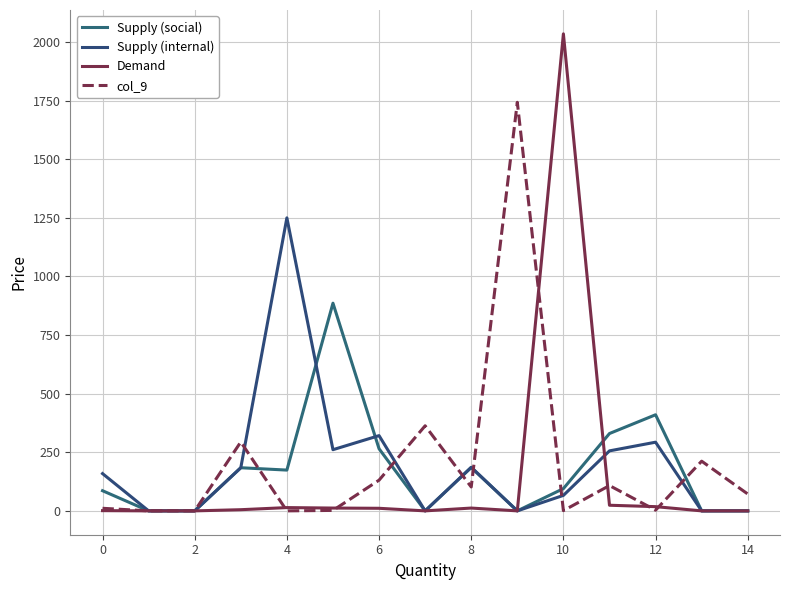

Which series has the largest range (max minus min)?

Demand